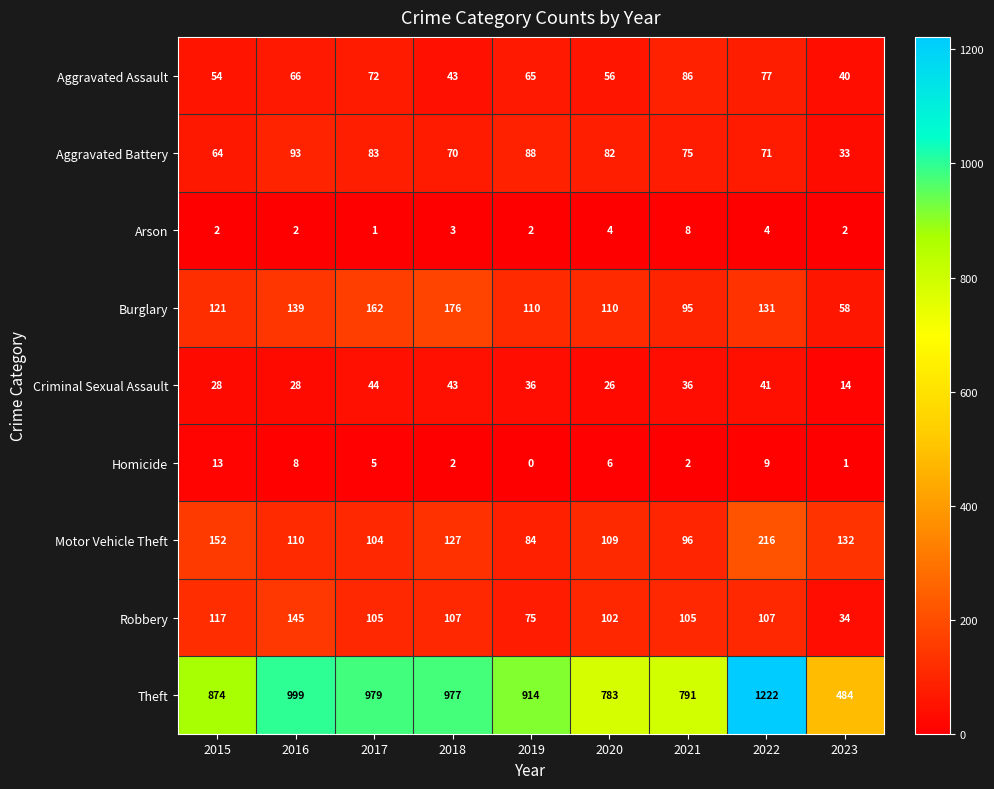

What is the total value across all series at 2022?

1878